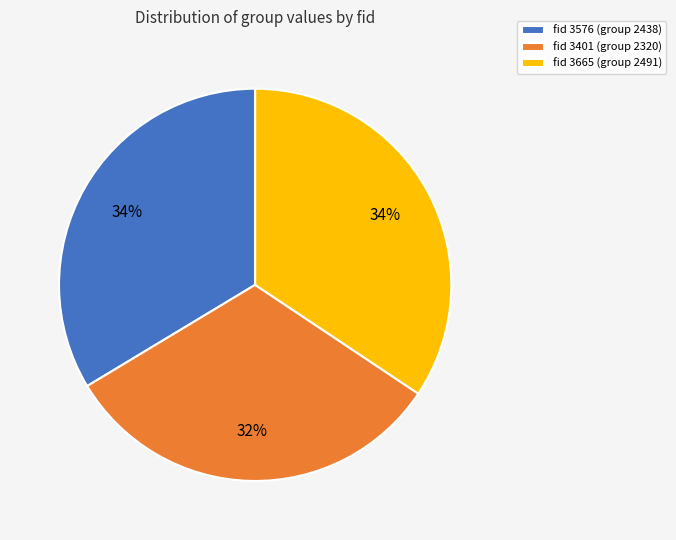

Is it true that fid 3576 (group 2438) is 34% of the pie?

True